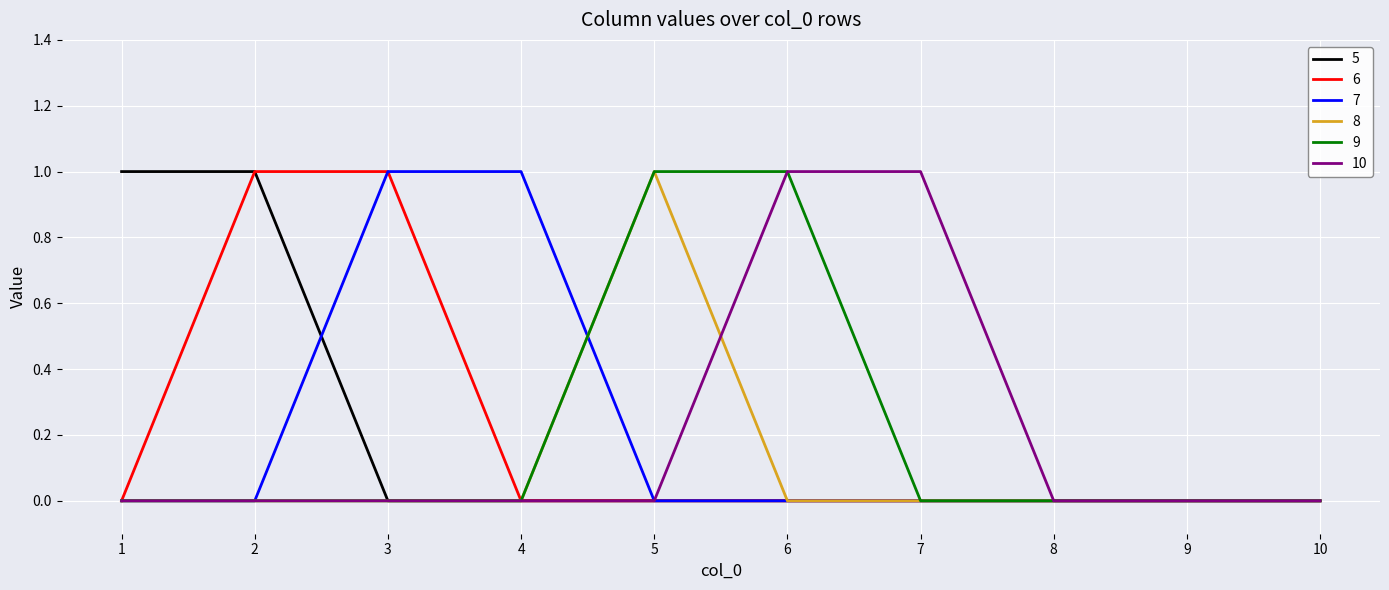

Is it true that 9 equals 0 at 8?

True